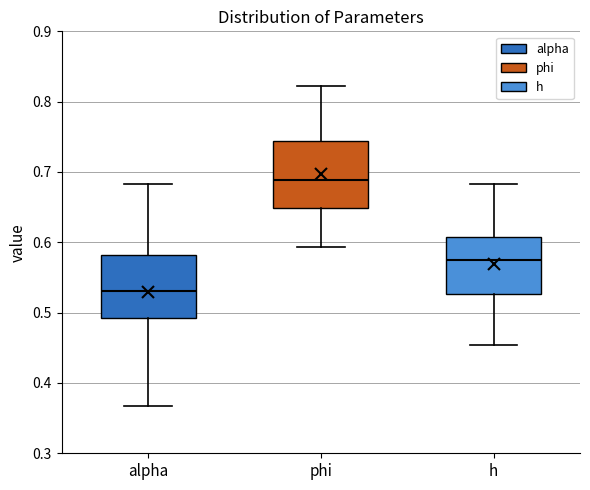

Reading left to right, read every box against the y-axis: the position of its median line, the range the box covers, and the ends of its whiskers. The values are not printed on the chart, so give them approximately, as read against the axis.

alpha: median 0.53, box 0.49 to 0.58, whiskers 0.37 to 0.68
phi: median 0.69, box 0.65 to 0.74, whiskers 0.59 to 0.82
h: median 0.58, box 0.53 to 0.61, whiskers 0.45 to 0.68